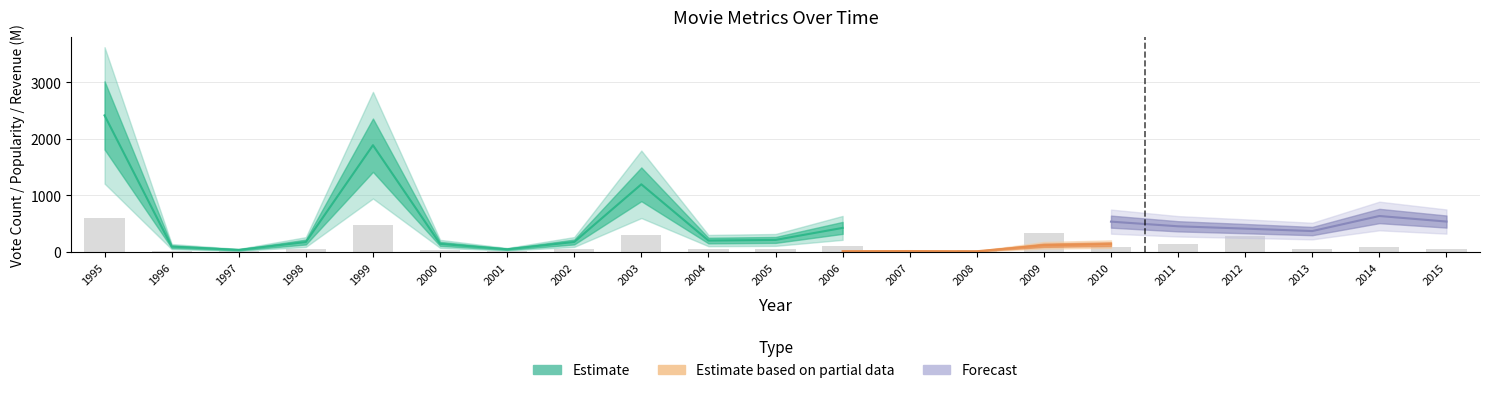

What is the maximum value for revenue_millions?

352.2